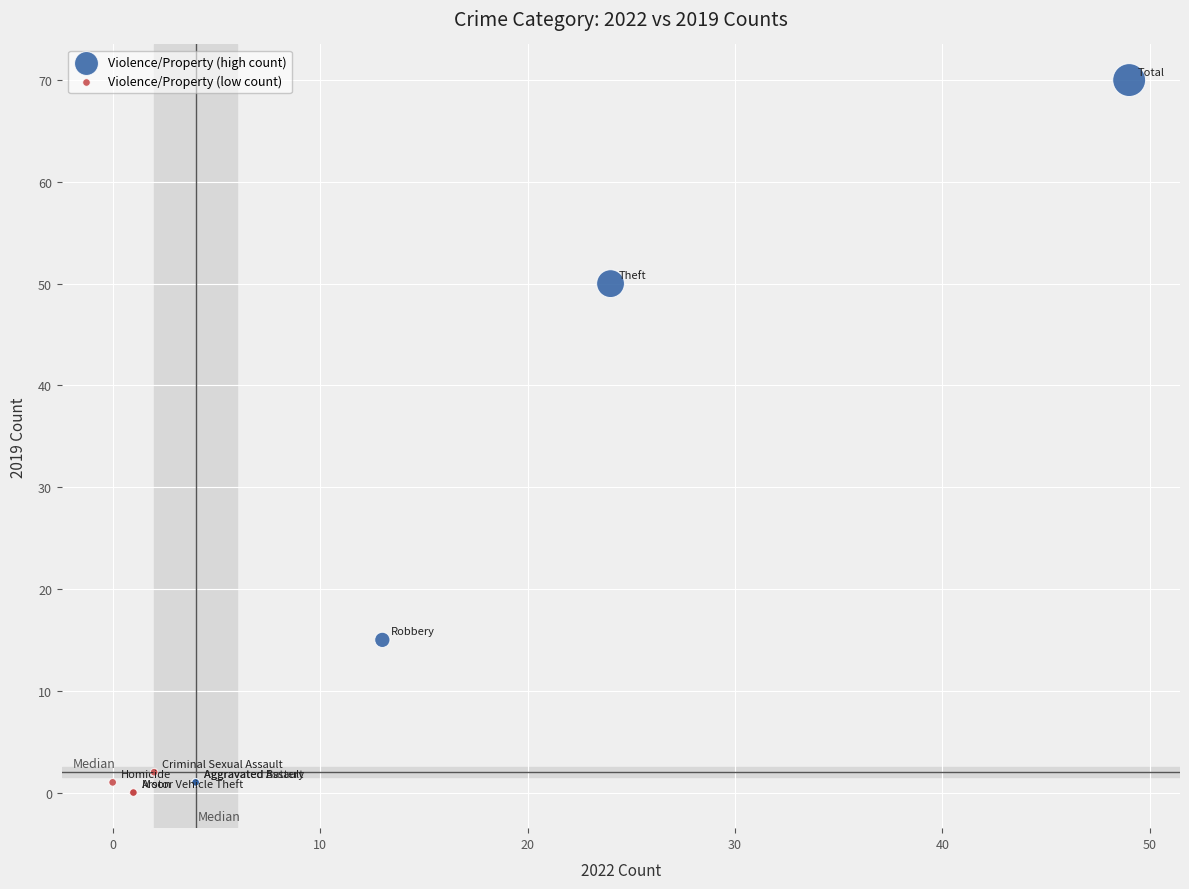

Which series has the widest spread of Y values?

Violence/Property (high count)